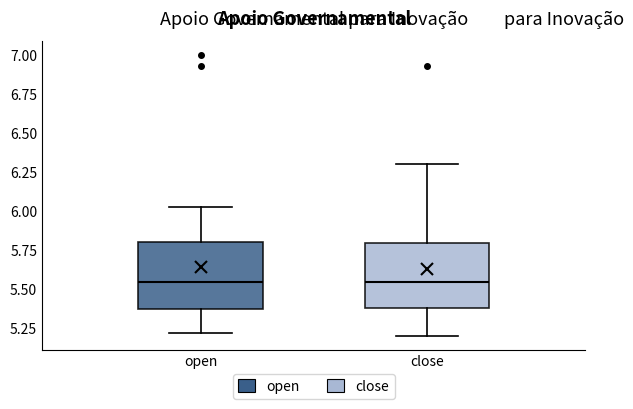

Reading left to right, read every box against the y-axis: the position of its median line, the range the box covers, and the ends of its whiskers. The values are not printed on the chart, so give them approximately, as read against the axis.

open: median 5.55, box 5.40 to 5.80, whiskers 5.20 to 6.05
close: median 5.55, box 5.40 to 5.80, whiskers 5.20 to 6.30